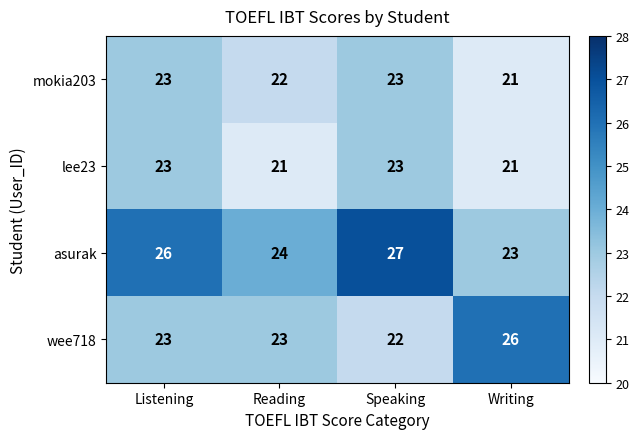

What is the sum of all lee23 values?

88